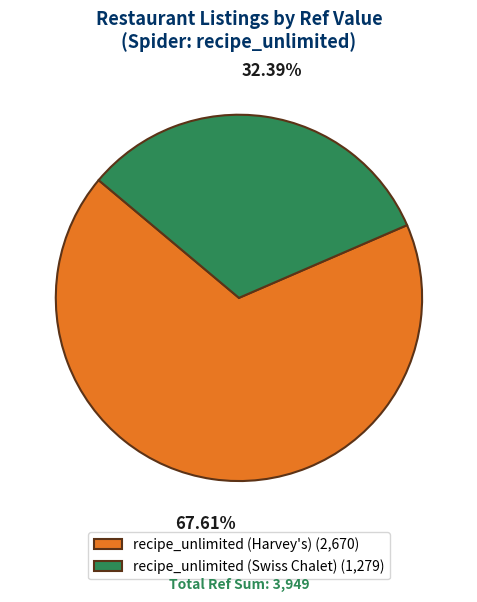

Is recipe_unlimited (Harvey's) the majority of the pie?

Yes